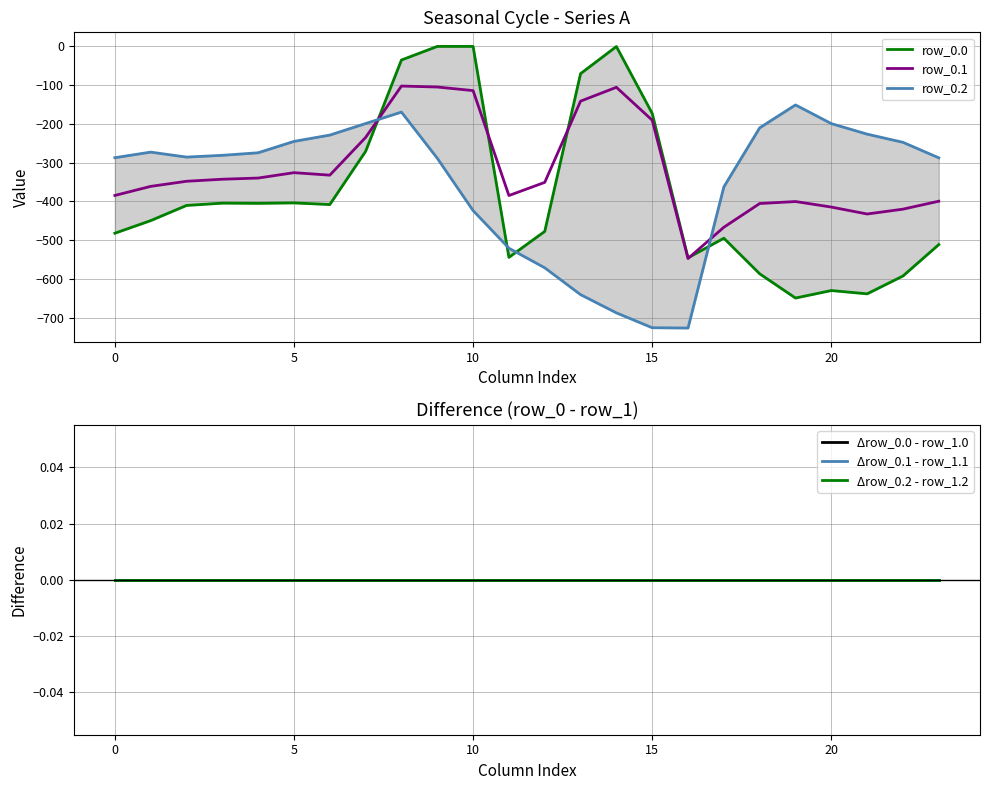

At 21, list the series in order from largest to smallest.

Δrow_0.0 - row_1.0, Δrow_0.1 - row_1.1, Δrow_0.2 - row_1.2, row_0.2, row_0.1, row_0.0